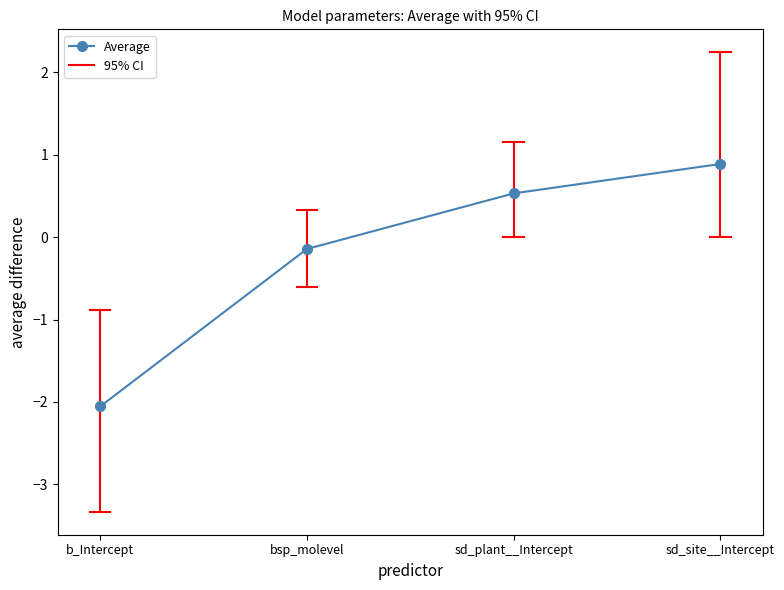

Reading right to left, what are all the values shown in this chart?

Average: 0.9	0.5	-0.1	-2.1
CI95low: 0.0	0.0	-0.6	-3.3
CI95high: 2.2	1.2	0.3	-0.9